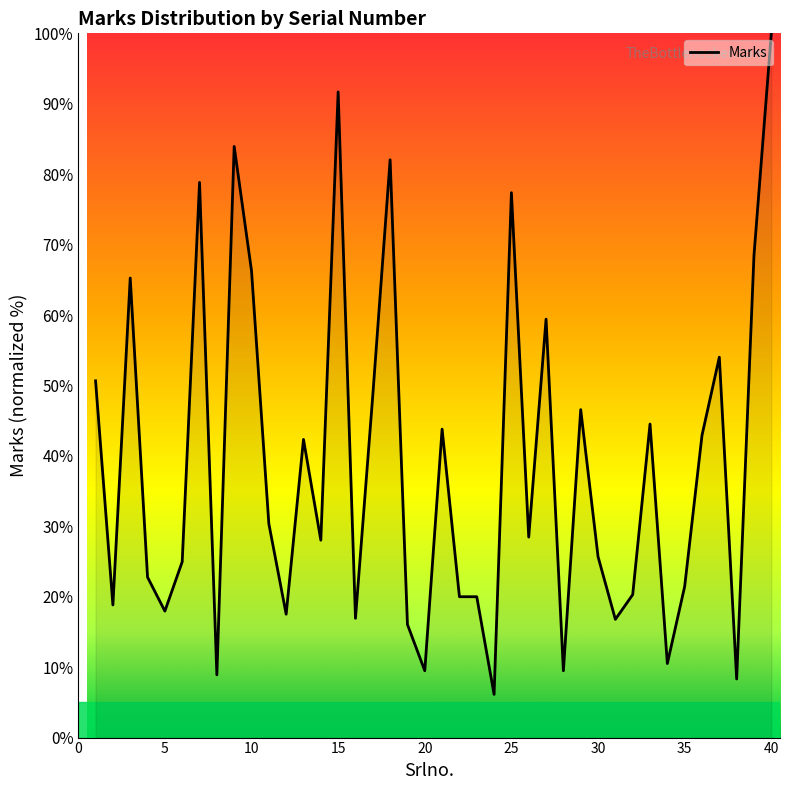

What is the difference between the maximum and minimum values?

93.9